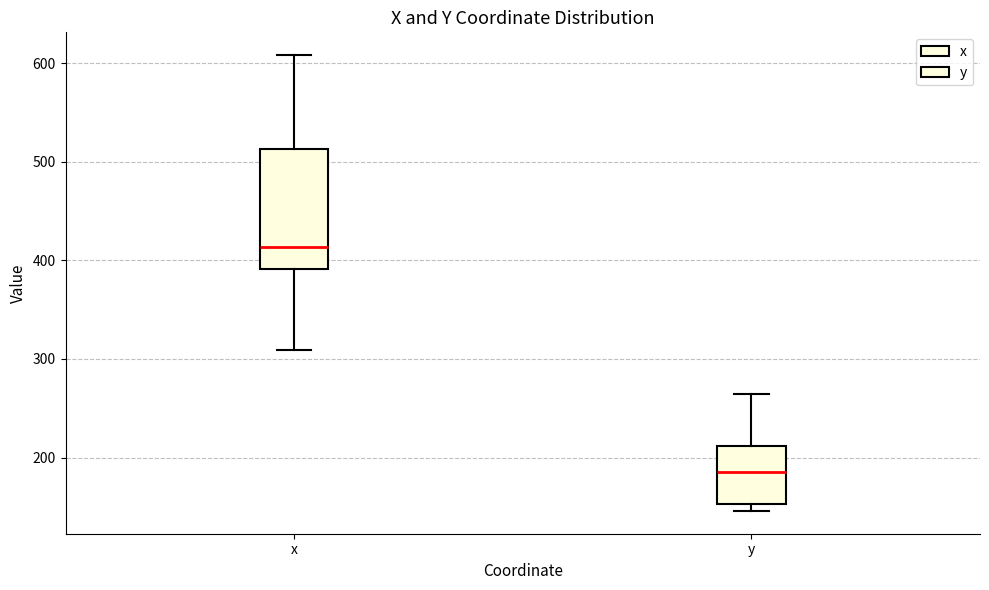

Which box has the lowest median line?

y